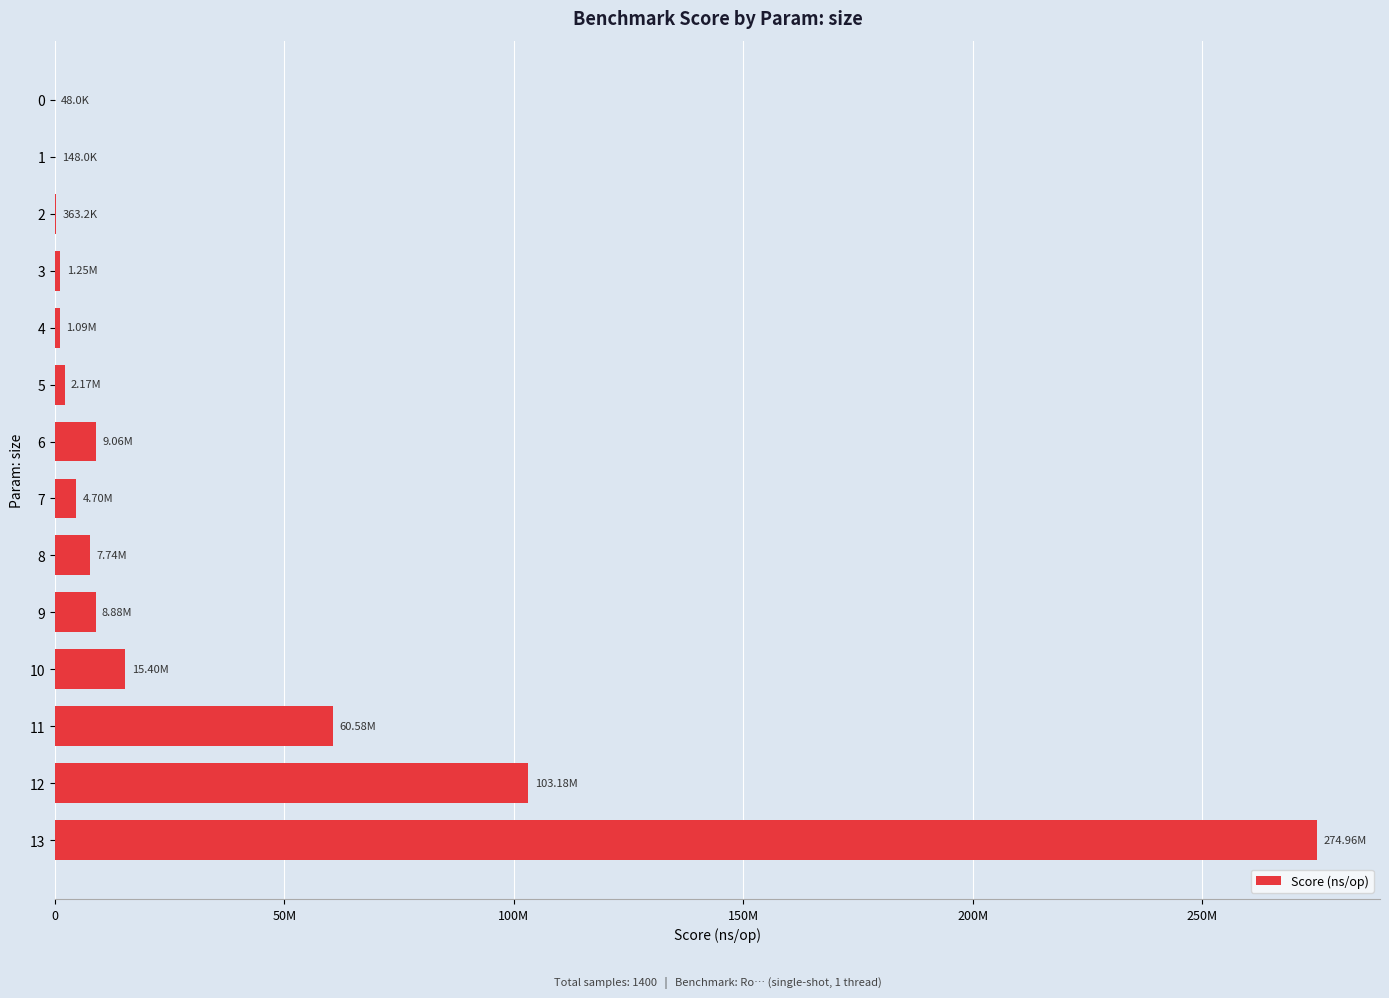

What is the difference between the maximum and minimum values?

274912156.9